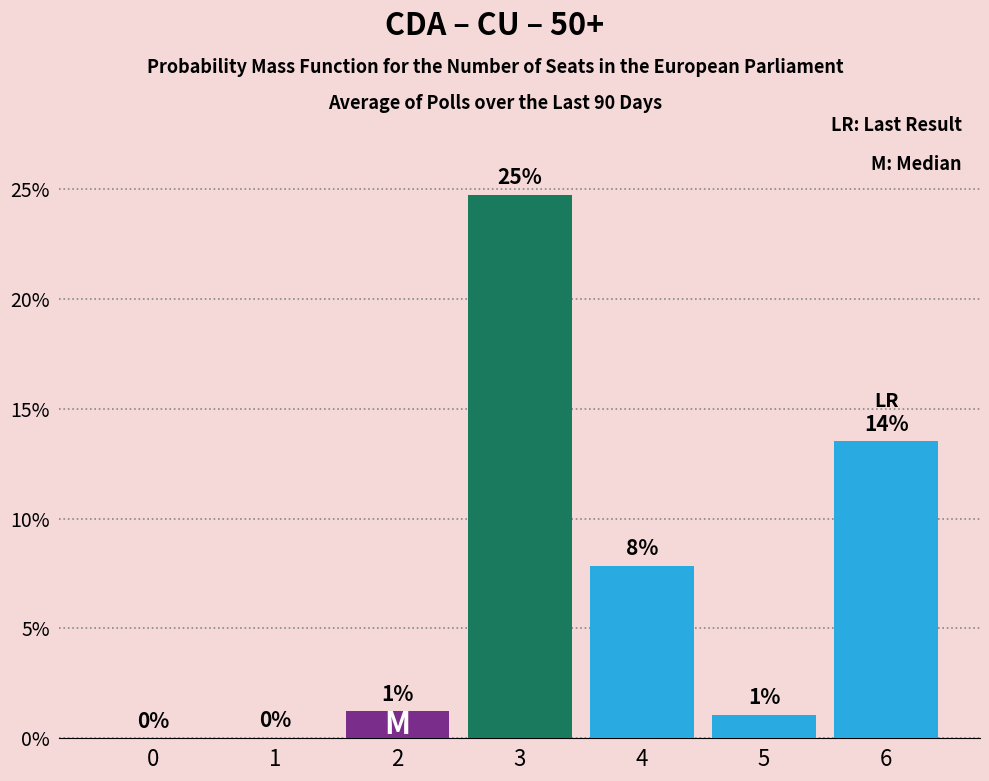

What is the difference between the second highest and second lowest values?

0.1